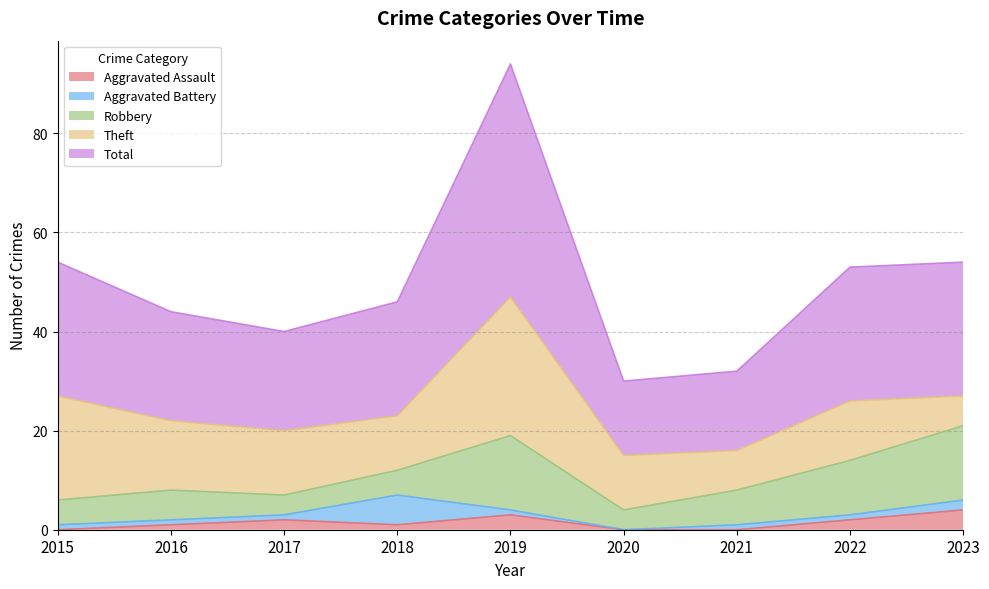

Which series has the largest total across all categories?

Total